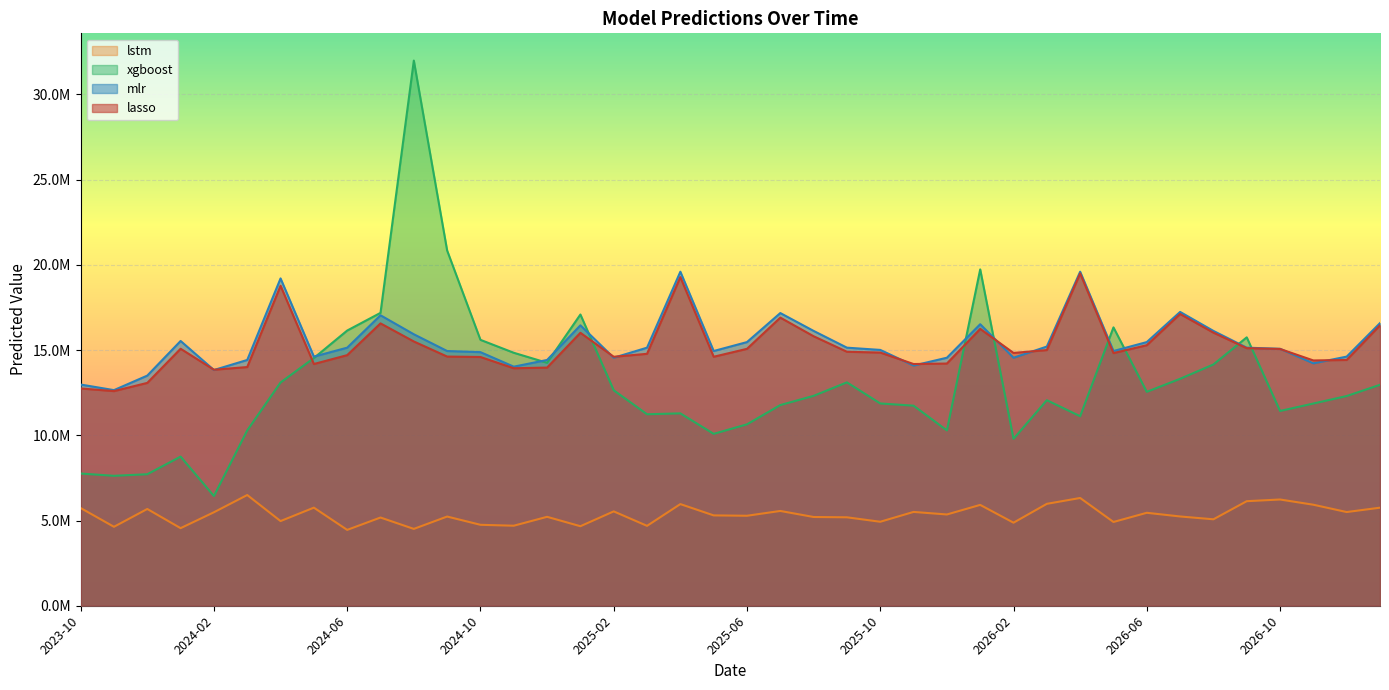

Rank the categories by lstm value from highest to lowest.

2024-03, 2026-04, 2026-10, 2026-09, 2026-03, 2025-04, 2026-11, 2026-01, 2024-05, 2027-01, 2023-10, 2023-12, 2025-07, 2025-02, 2025-11, 2026-12, 2024-02, 2026-06, 2025-12, 2025-05, 2025-06, 2026-07, 2024-09, 2024-12, 2025-08, 2025-09, 2024-07, 2026-08, 2024-04, 2025-10, 2026-05, 2026-02, 2024-10, 2024-11, 2025-03, 2025-01, 2023-11, 2024-01, 2024-08, 2024-06